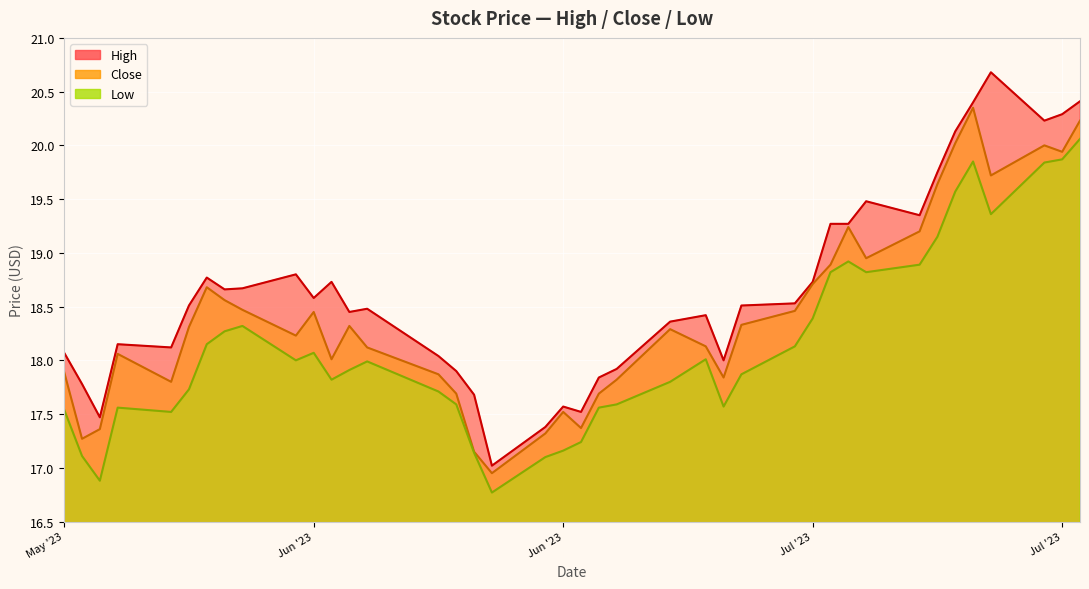

What is the average value of the High series?

18.6